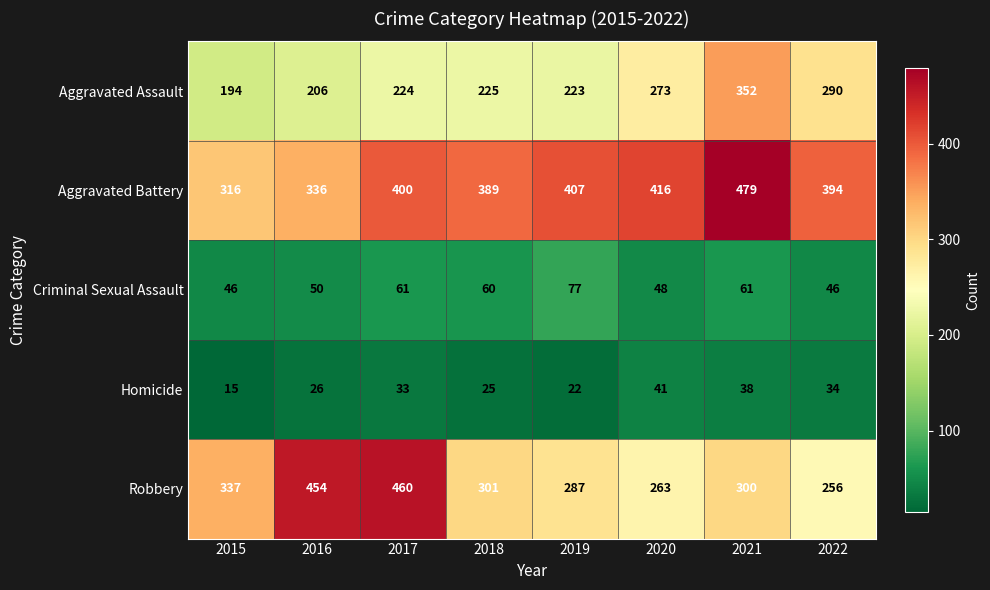

List the series in order of their peak value, highest first.

Aggravated Battery, Robbery, Aggravated Assault, Criminal Sexual Assault, Homicide